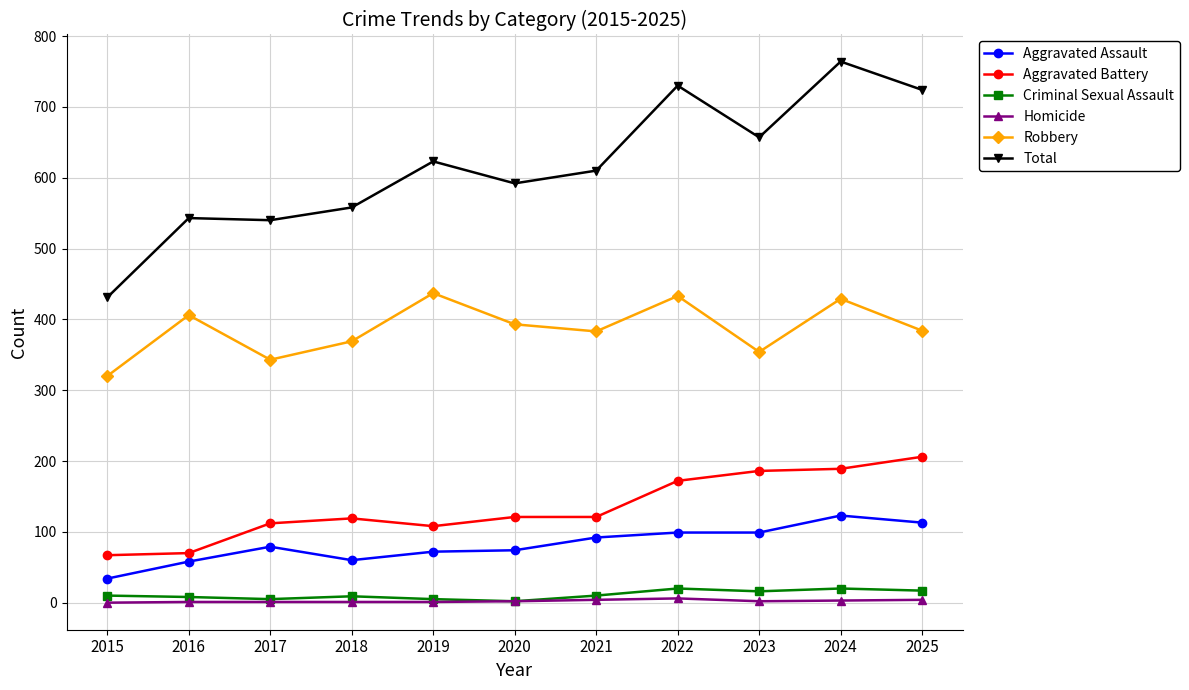

The value of Aggravated Assault at 2016 is 102. True or false?

False